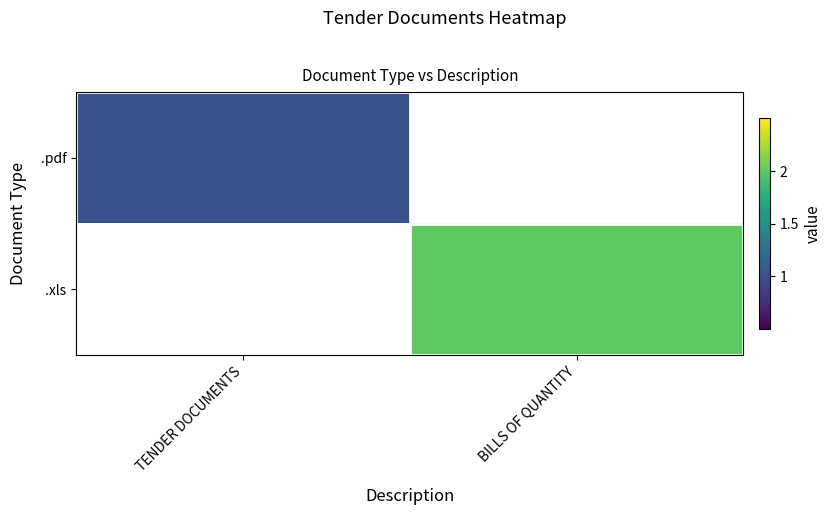

Where is .pdf nearest to the value 1?

TENDER DOCUMENTS